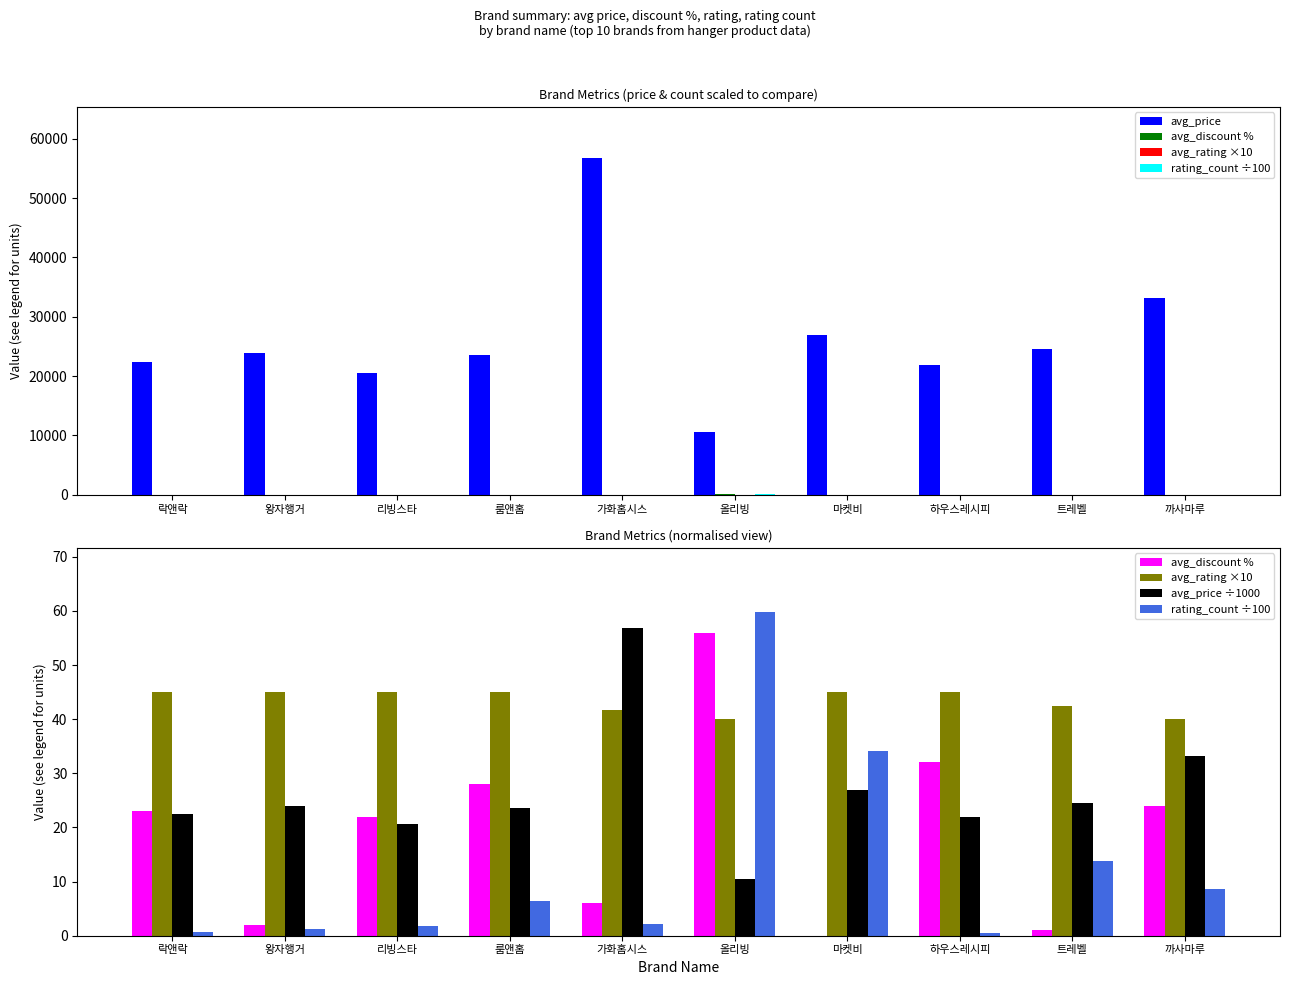

Reading right to left, transcribe all the data shown in this chart.

avg_price: 까사마루=33200.0	트레벨=24600.0	하우스레시피=21850.0	마켓비=26900.0	올리빙=10500.0	가화홈시스=56850.0	룸앤홈=23610.0	리빙스타=20567.0	왕자행거=23910.0	락앤락=22410.0
avg_discount %: 까사마루=24.0	트레벨=1.0	하우스레시피=32.0	마켓비=0.0	올리빙=56.0	가화홈시스=6.0	룸앤홈=28.0	리빙스타=22.0	왕자행거=2.0	락앤락=23.0
avg_rating ×10: 까사마루=40.0	트레벨=42.5	하우스레시피=45.0	마켓비=45.0	올리빙=40.0	가화홈시스=41.7	룸앤홈=45.0	리빙스타=45.0	왕자행거=45.0	락앤락=45.0
rating_count ÷100: 까사마루=8.6	트레벨=13.8	하우스레시피=0.6	마켓비=34.1	올리빙=59.7	가화홈시스=2.2	룸앤홈=6.4	리빙스타=1.8	왕자행거=1.2	락앤락=0.7
avg_price ÷1000: 까사마루=33.2	트레벨=24.6	하우스레시피=21.9	마켓비=26.9	올리빙=10.5	가화홈시스=56.9	룸앤홈=23.6	리빙스타=20.6	왕자행거=23.9	락앤락=22.4